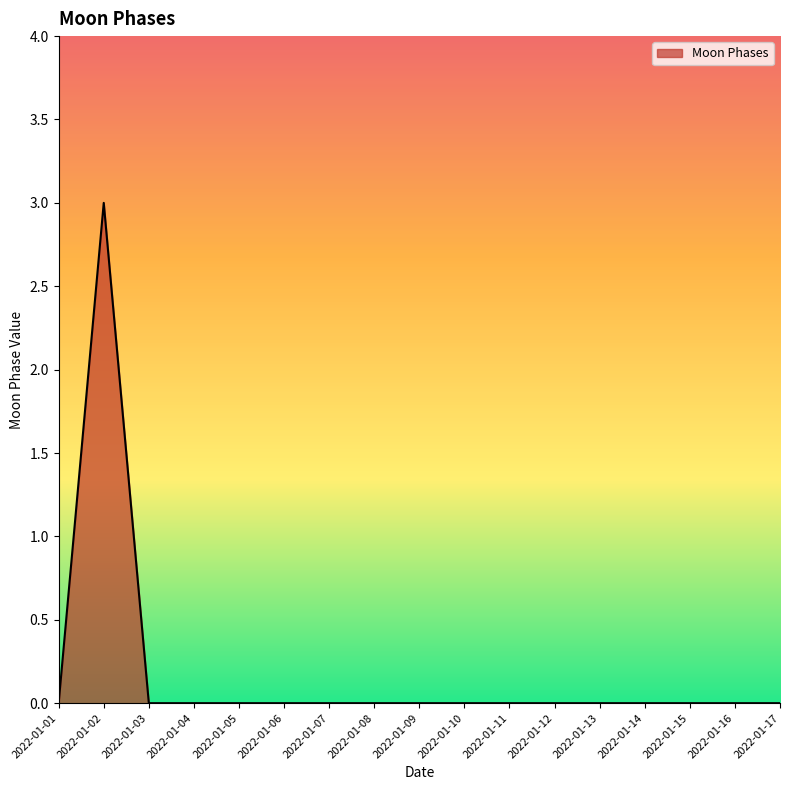

Which label corresponds to the largest value in the chart?

2022-01-02